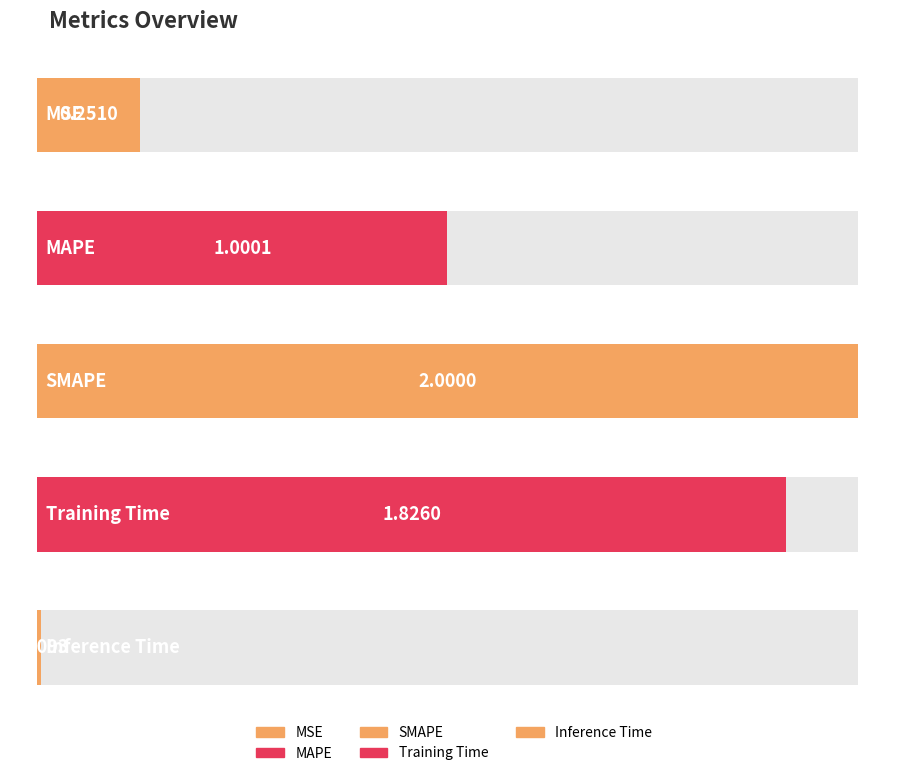

Does the chart contain stacked bars?

No